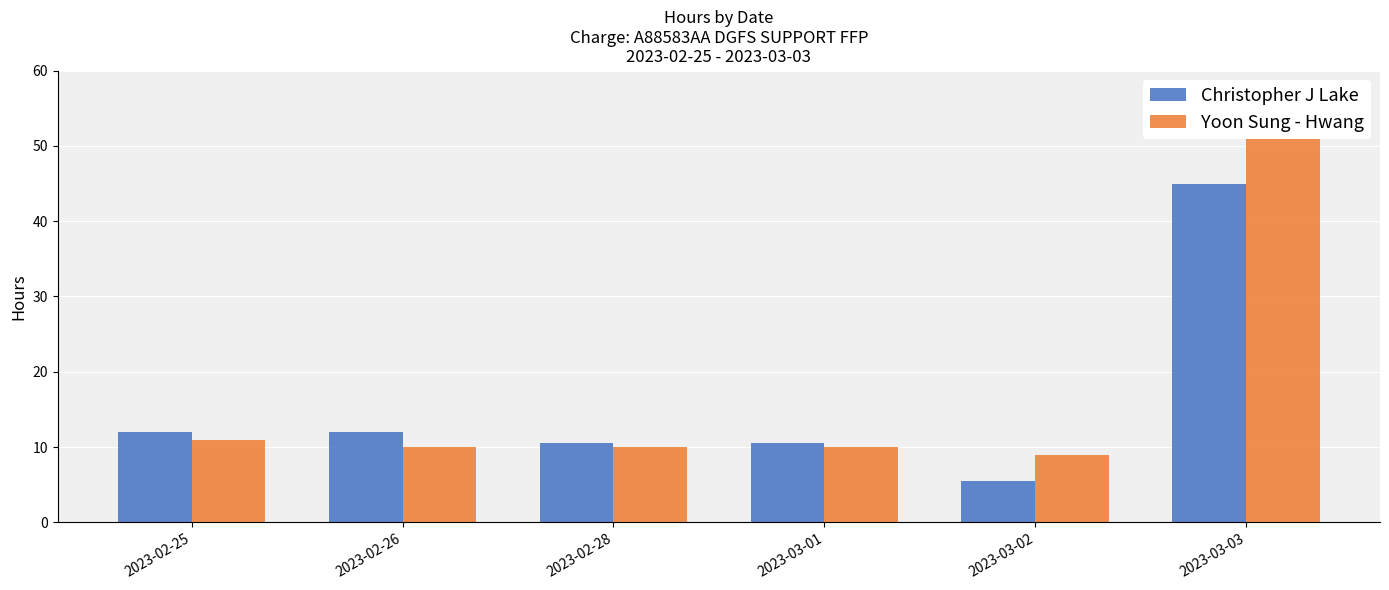

How many data points in Yoon Sung - Hwang are less than 10?

1